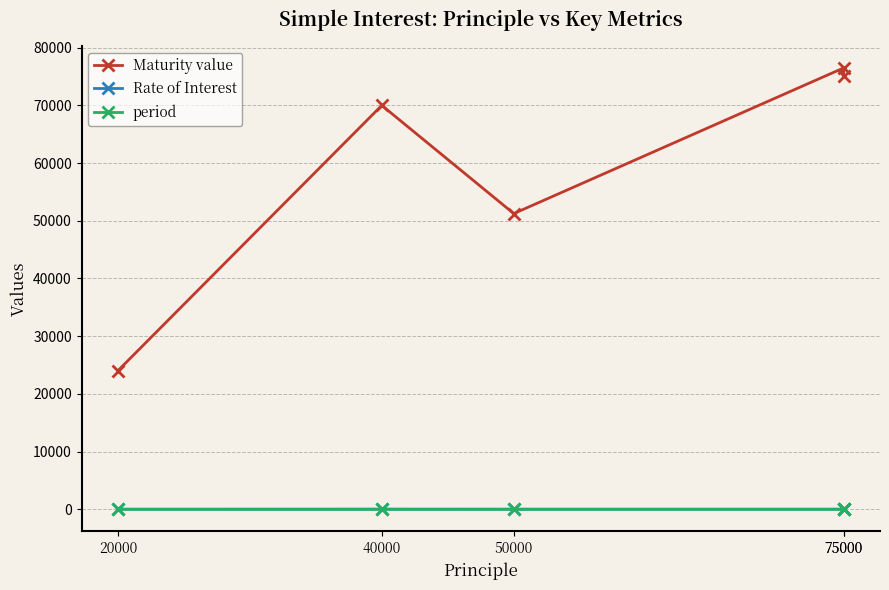

True or false: period and Maturity value intersect in this chart.

False